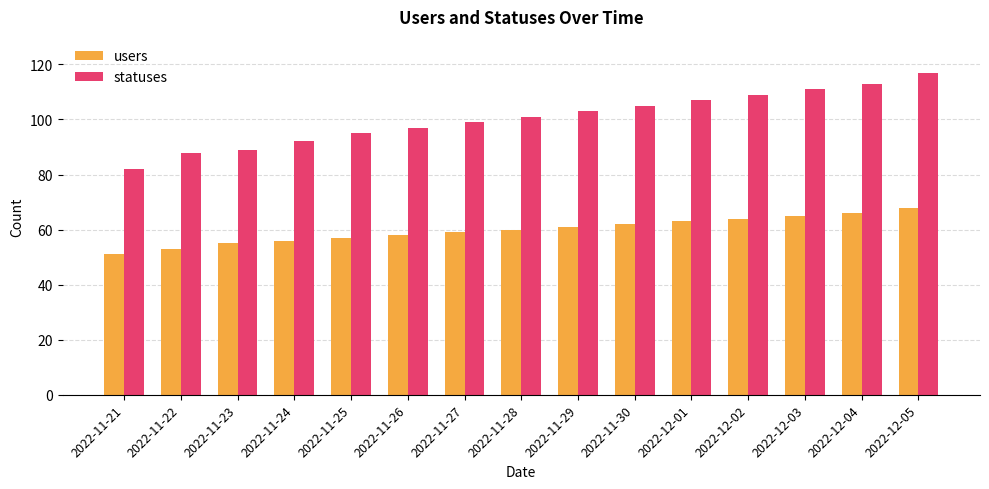

Which category has the highest value across all series?

2022-12-05